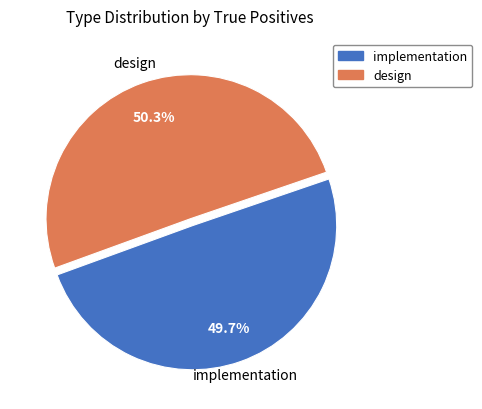

Does any single category account for the majority?

Yes